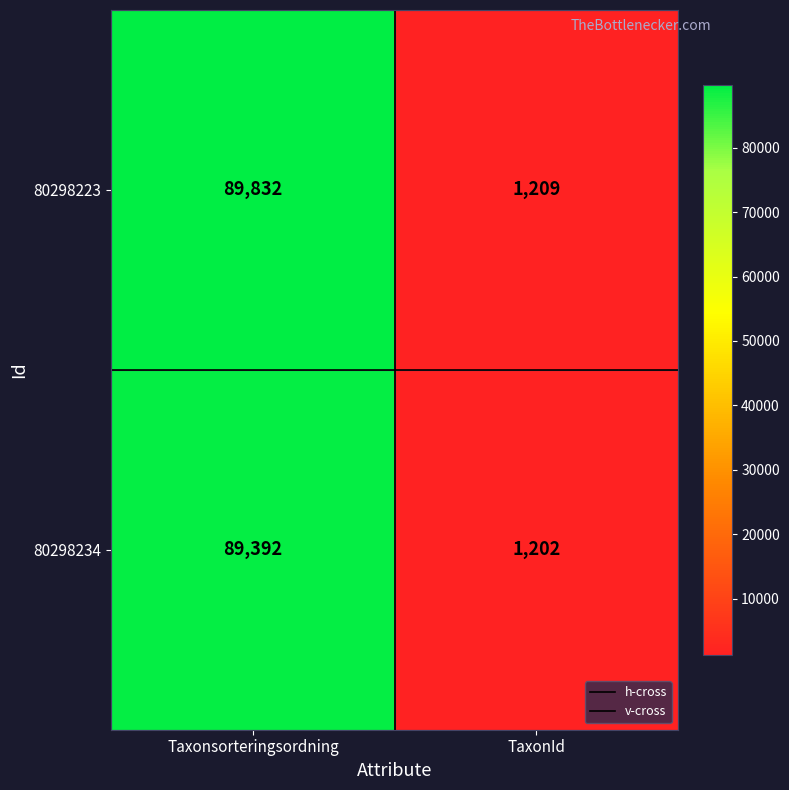

At which category is the sum across all series the highest?

Taxonsorteringsordning